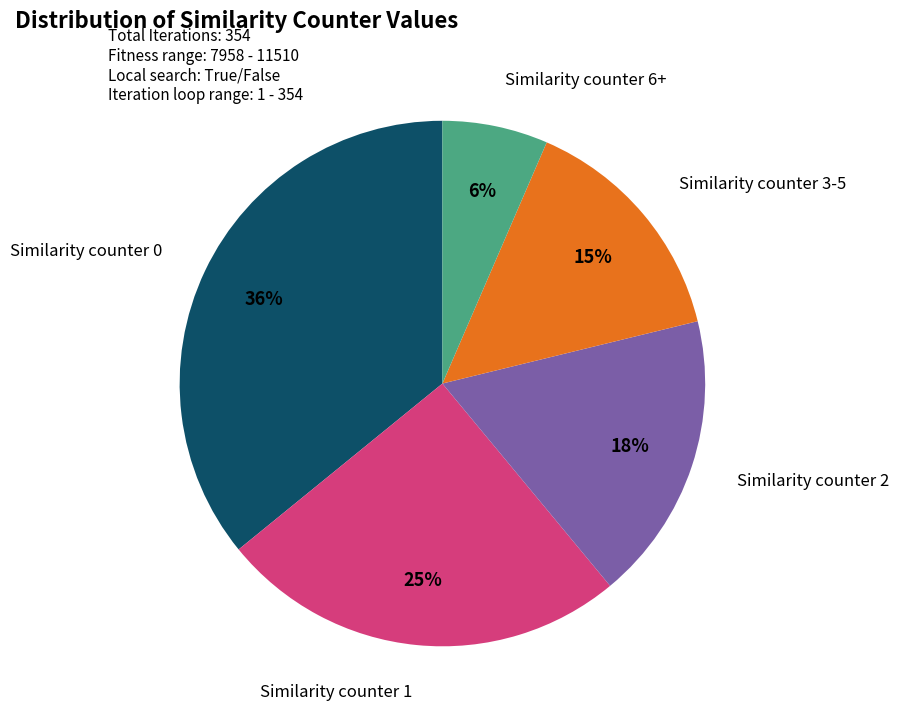

To the nearest percent, what is the average slice percentage?

20%